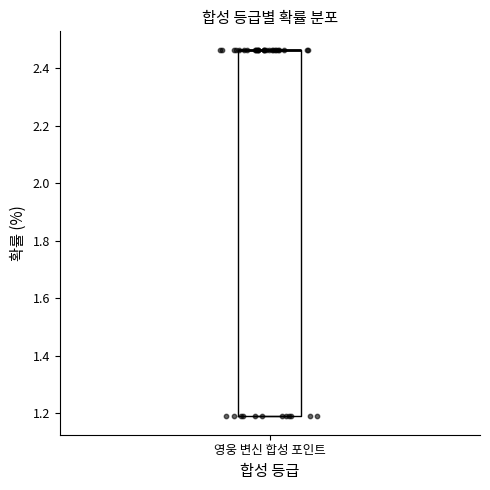

Read this box plot against the y-axis: the position of the median line, the range covered by the box, and the ends of both whiskers. The values are not printed on the chart, so give them approximately, as read against the axis.

median 2.46 (drawn on the box's upper edge), box 1.18 to 2.46, whiskers 1.18 to 2.46